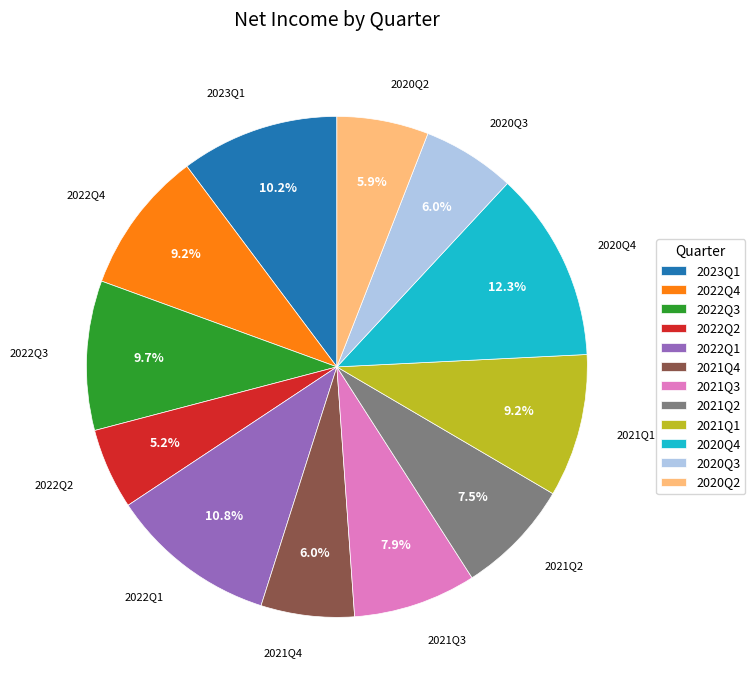

Does any single category account for the majority?

No